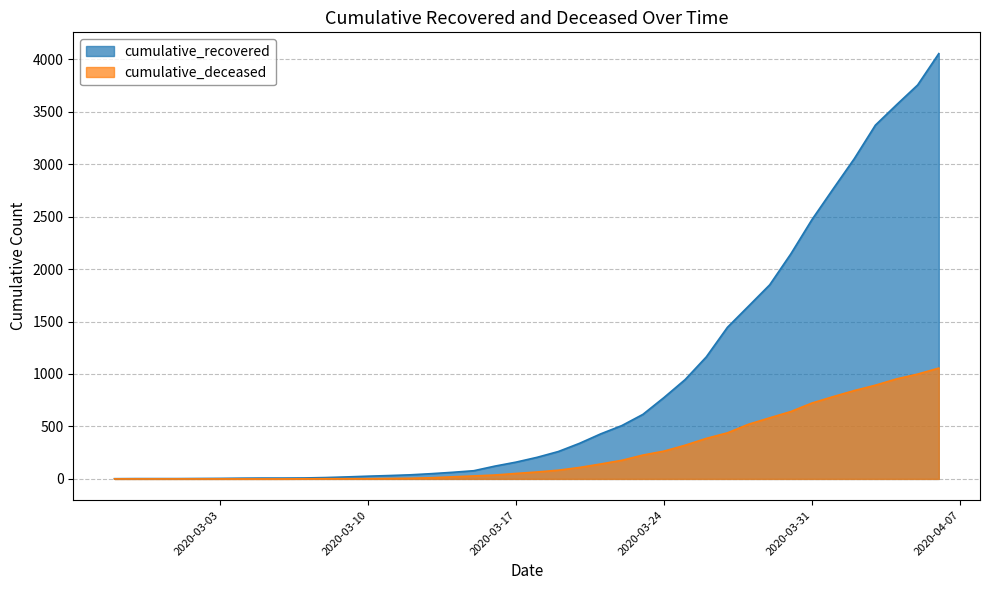

List the series in order of their peak value, highest first.

cumulative_recovered, cumulative_deceased